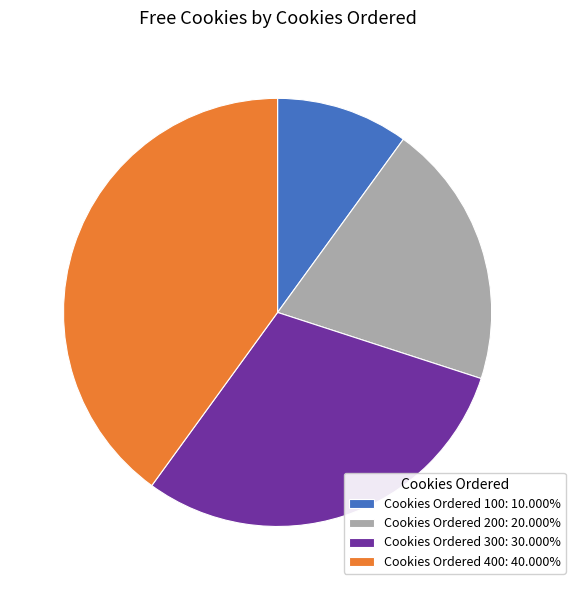

What is the ratio of the value at Cookies Ordered 100: 10.000% to the value at Cookies Ordered 200: 20.000%?

0.5